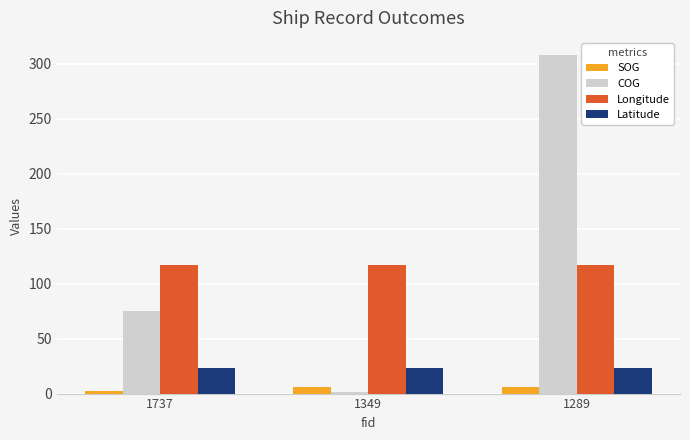

What are all the series names shown in the legend?

SOG, COG, Longitude, Latitude